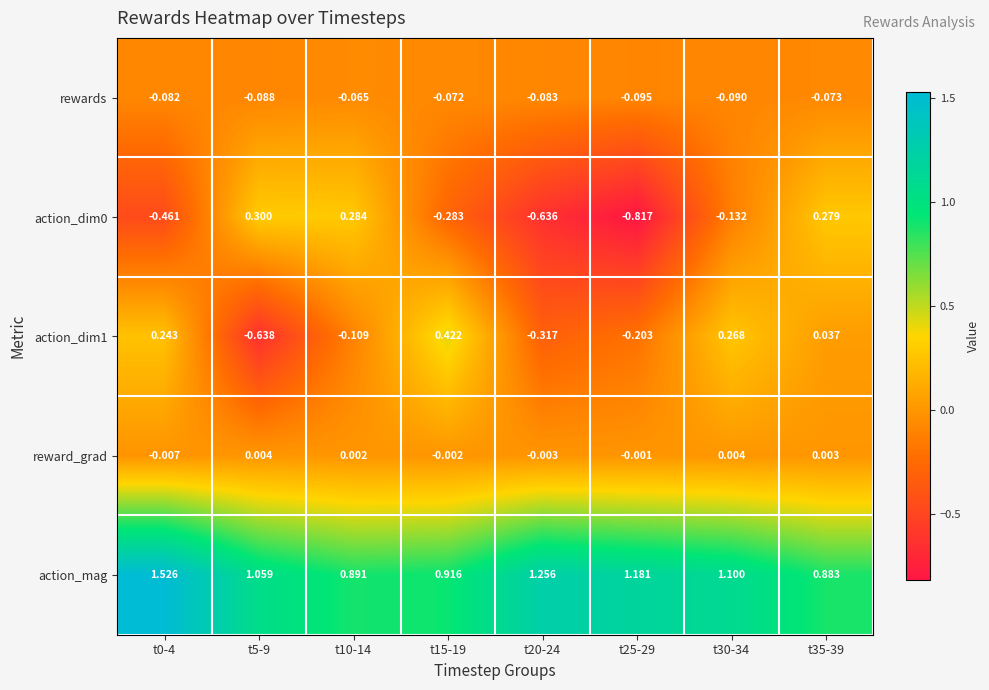

Is the value of rewards at t35-39 greater than the value of action_mag at t35-39?

No